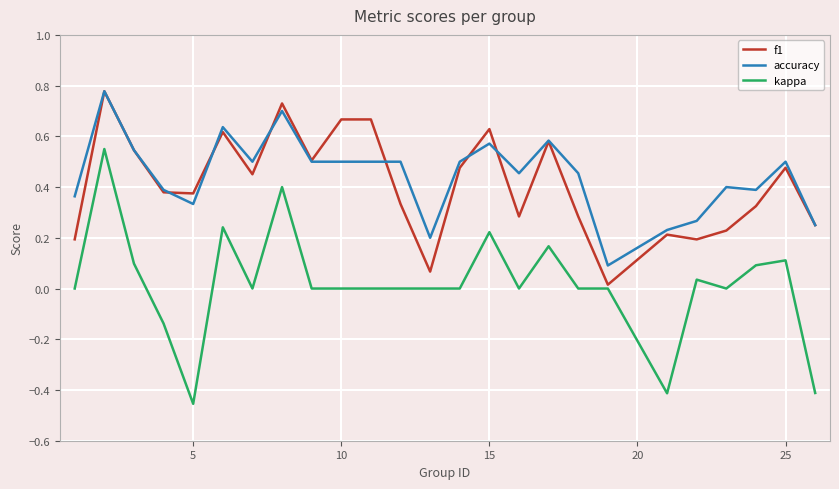

True or false: kappa and accuracy intersect in this chart.

False